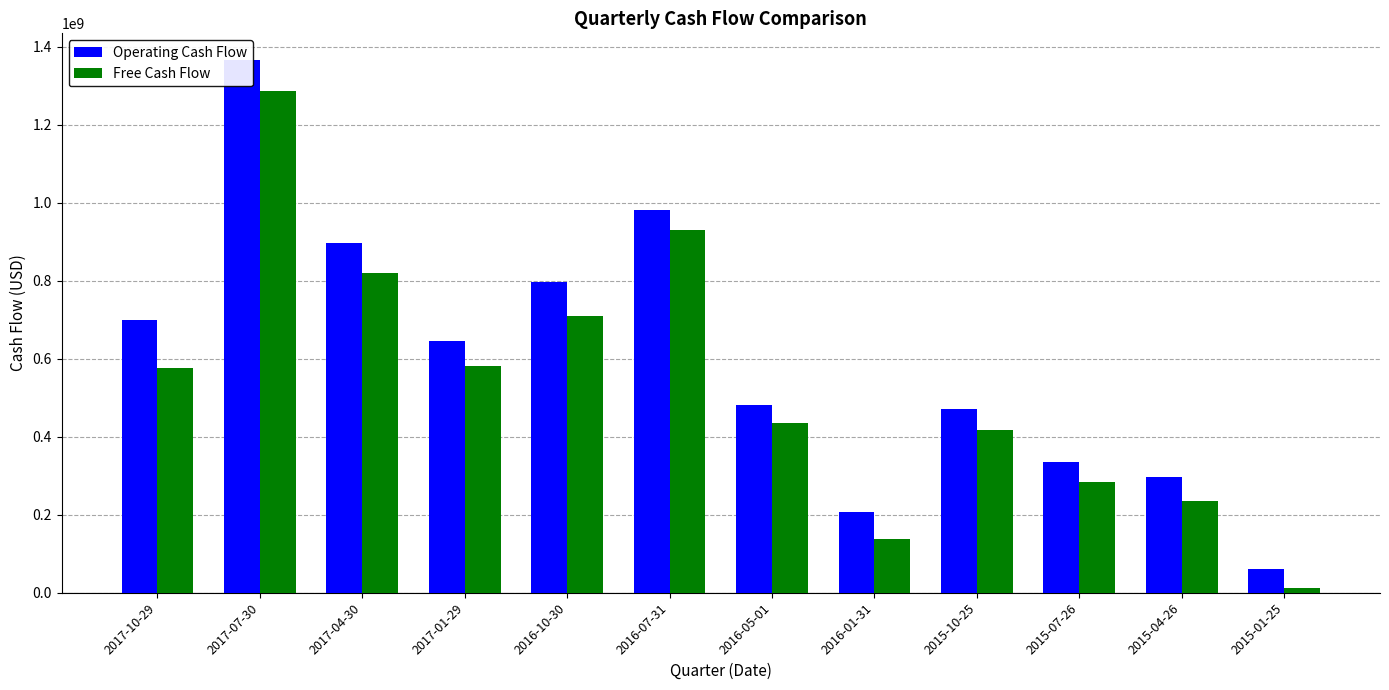

How many bars are there in total?

24